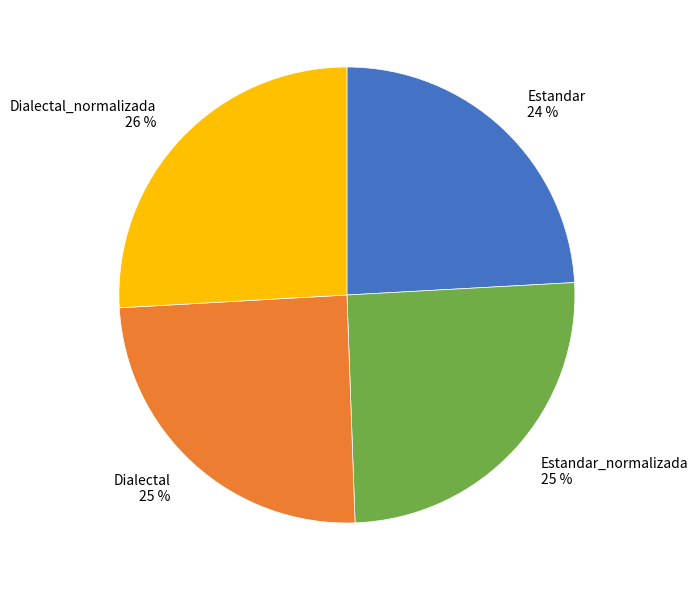

Is it true that Estandar is 24% of the pie?

True